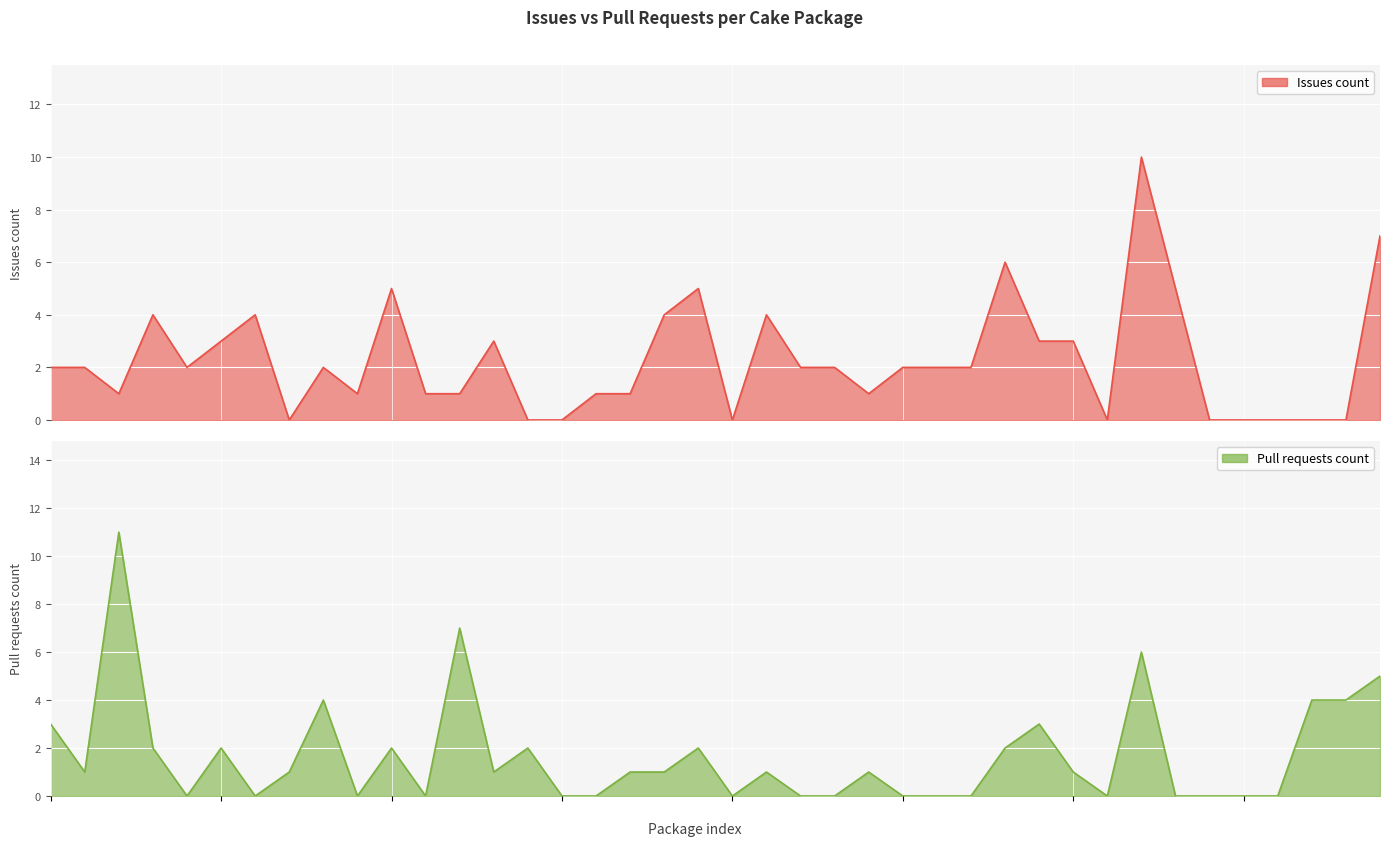

Count the Issues count values in the range 1 to 4.

24